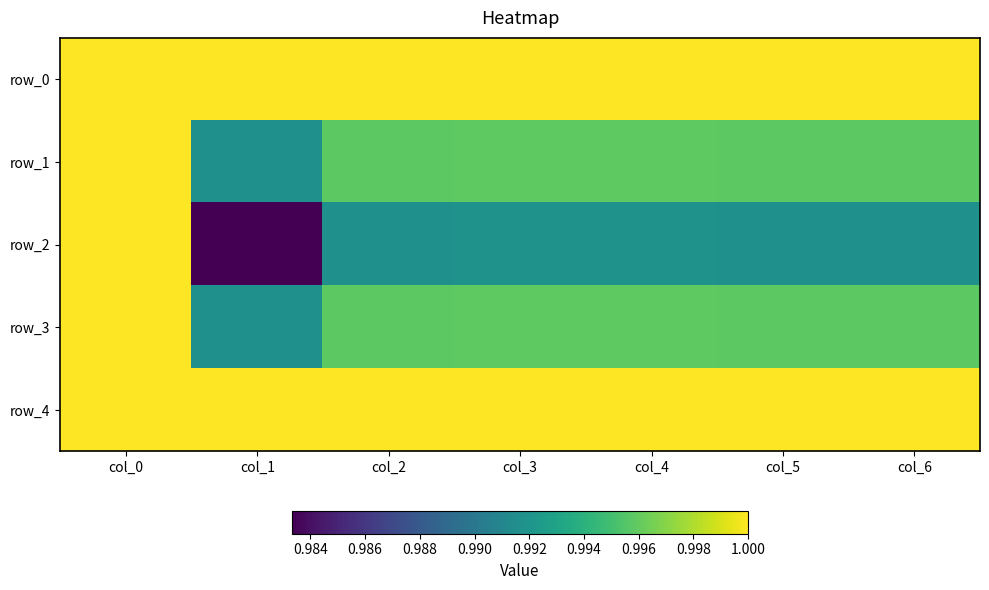

At how many categories does at least one series exceed 0?

7